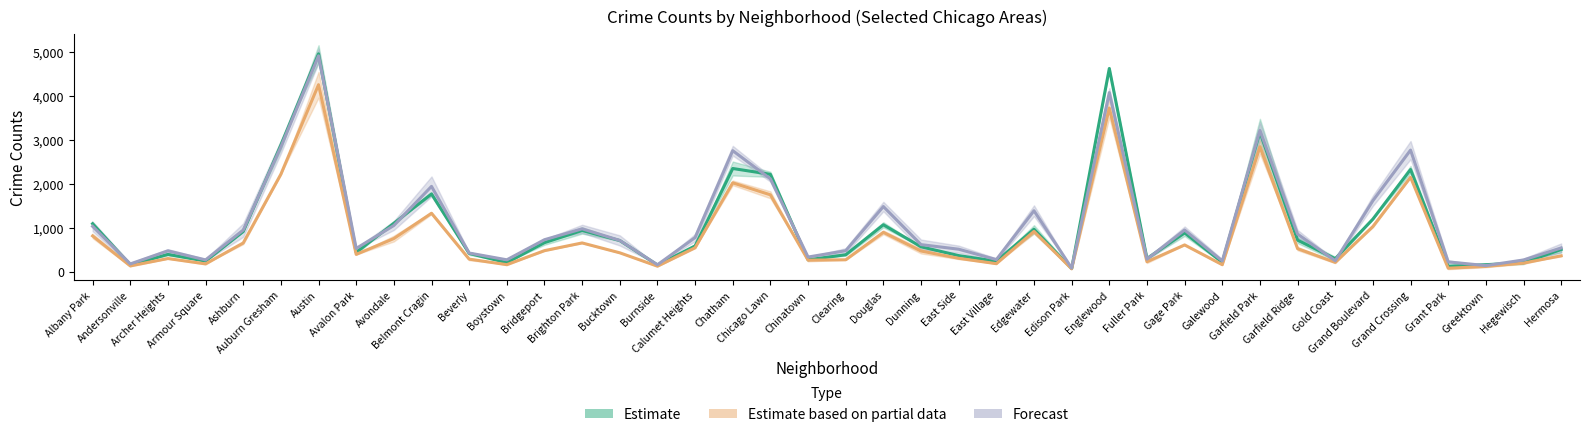

Rank the categories by Estimate based on partial data value from lowest to highest.

Edison Park, Grant Park, Greektown, Burnside, Andersonville, Galewood, Boystown, Armour Square, East Village, Hegewisch, Gold Coast, Fuller Park, Chinatown, Clearing, Beverly, Archer Heights, East Side, Hermosa, Avalon Park, Bucktown, Dunning, Bridgeport, Garfield Ridge, Calumet Heights, Gage Park, Ashburn, Brighton Park, Avondale, Albany Park, Douglas, Edgewater, Grand Boulevard, Belmont Cragin, Chicago Lawn, Chatham, Grand Crossing, Auburn Gresham, Garfield Park, Englewood, Austin